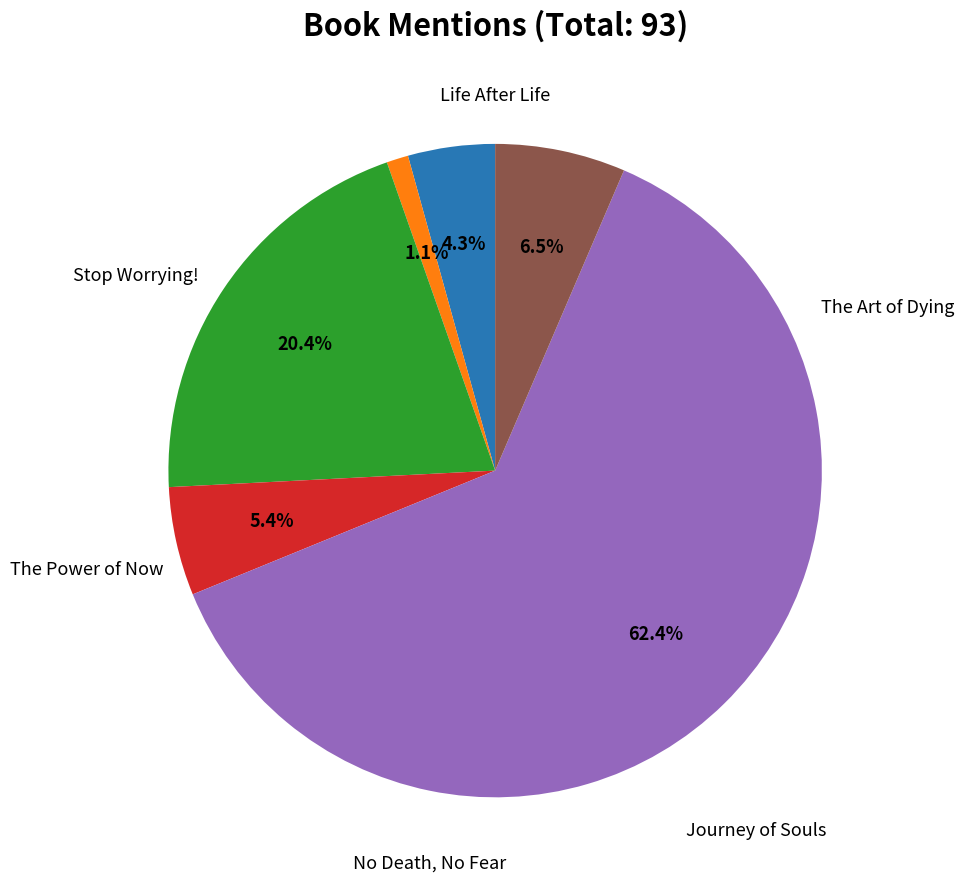

How many segments does this pie chart have?

6